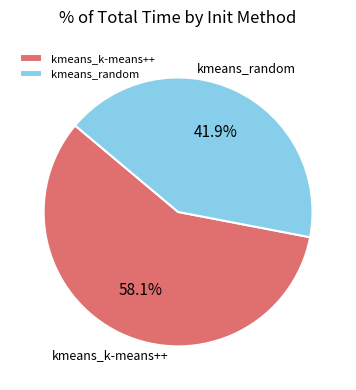

To the nearest percent, what portion does kmeans_random represent?

42%